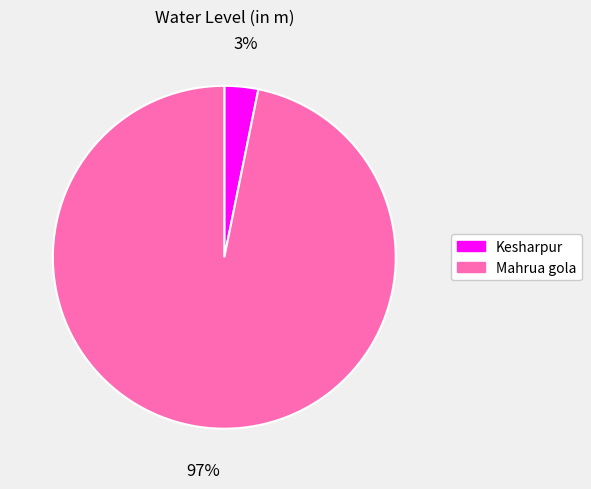

Between Kesharpur and Mahrua gola, which is larger?

Mahrua gola